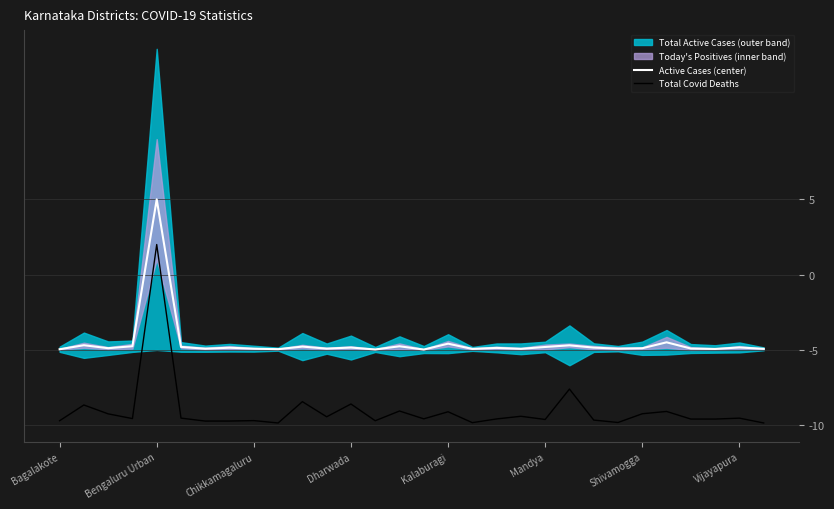

At which label does Active Cases (center) reach its peak?

Bengaluru Urban